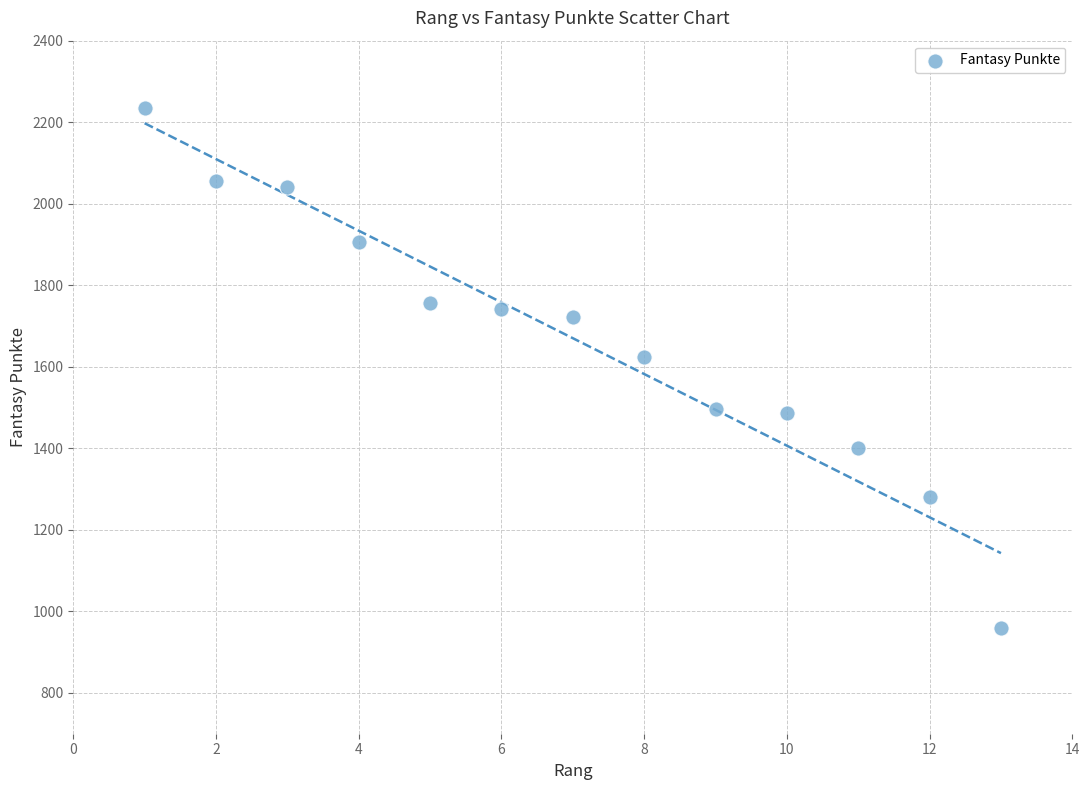

What Y value in the scatter plot is closest to 1598?

1625